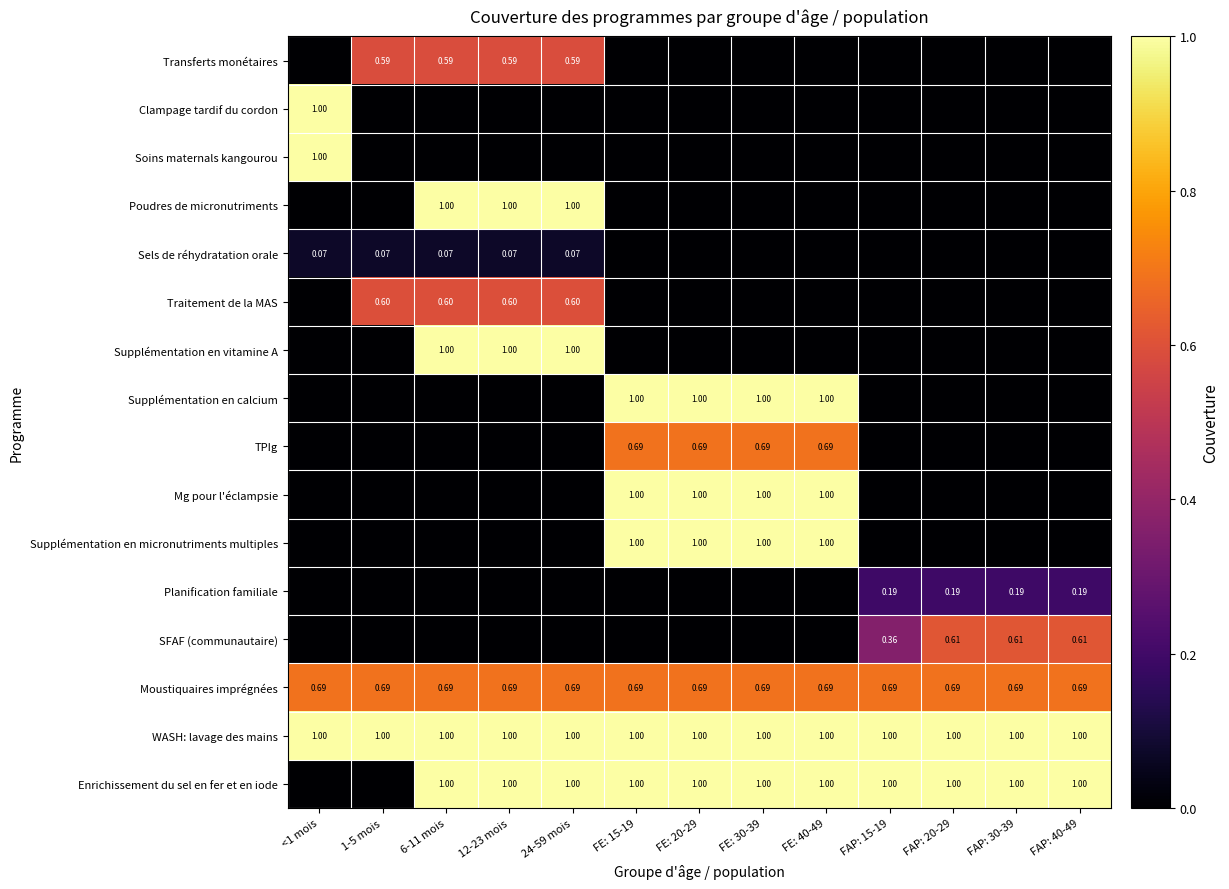

What is the approximate value of Moustiquaires imprégnées at FE: 40-49?

0.7